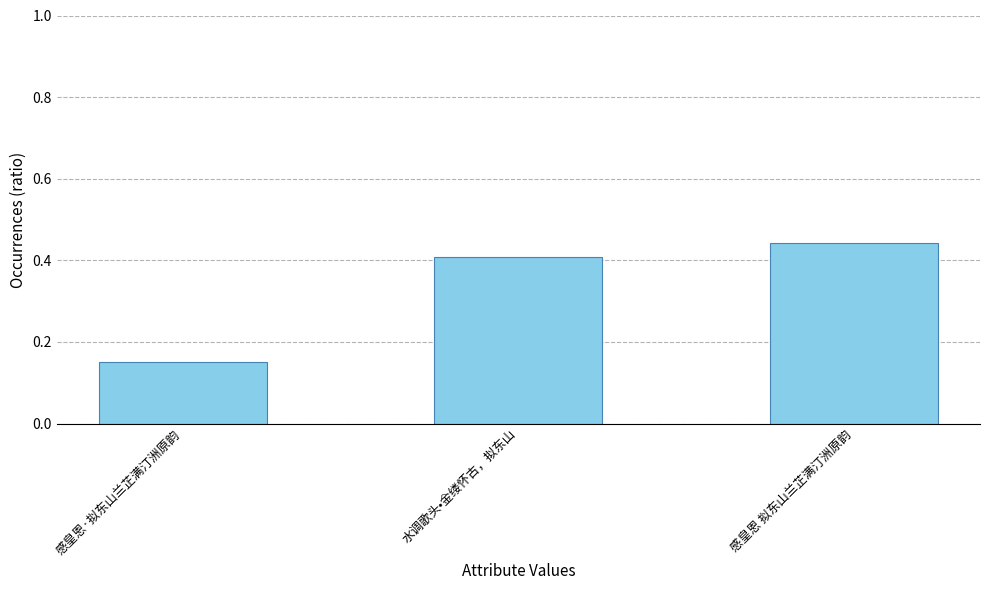

What position from the left is 感皇恩 拟东山兰芷满汀洲原韵?

3